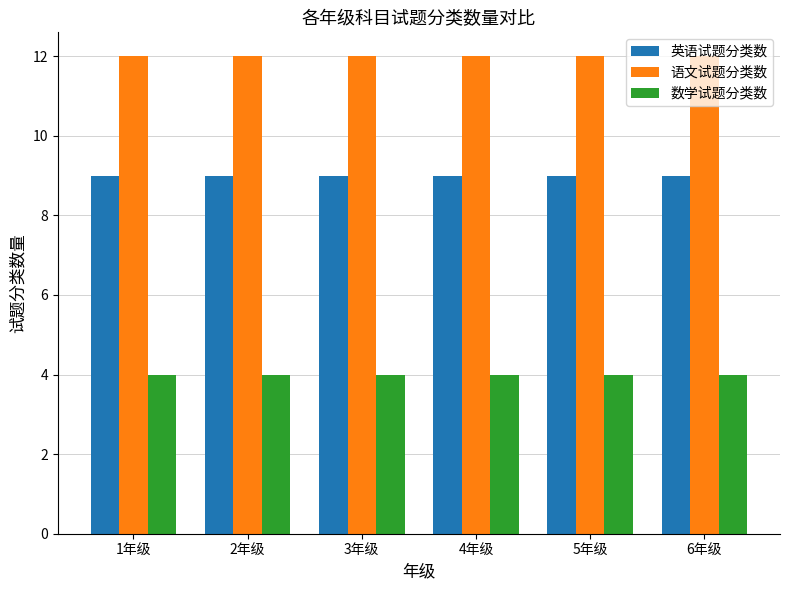

What is the difference between the highest and lowest values at 5年级?

8